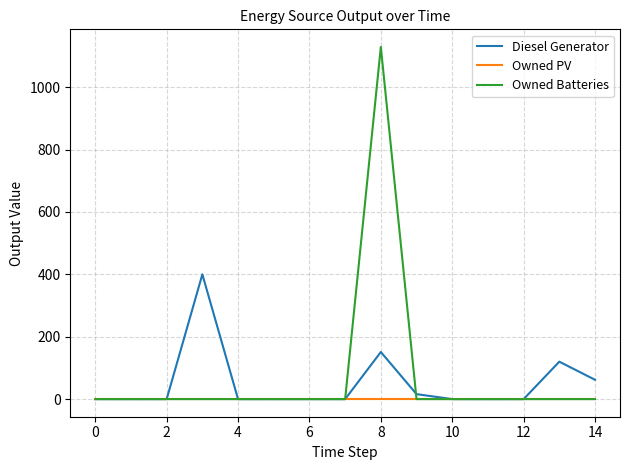

How many categories are shown in the chart?

15